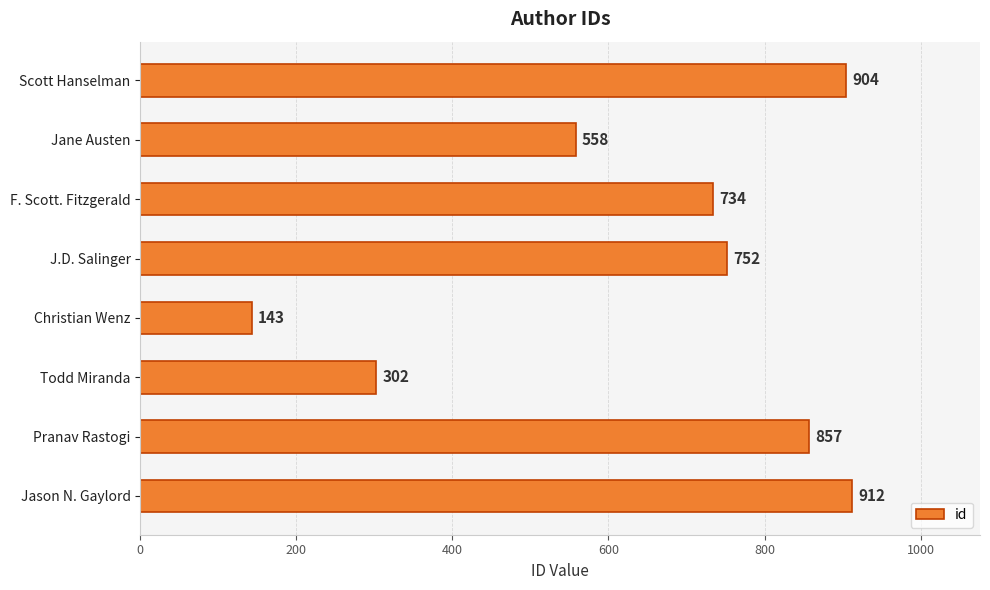

Does the chart contain stacked bars?

No